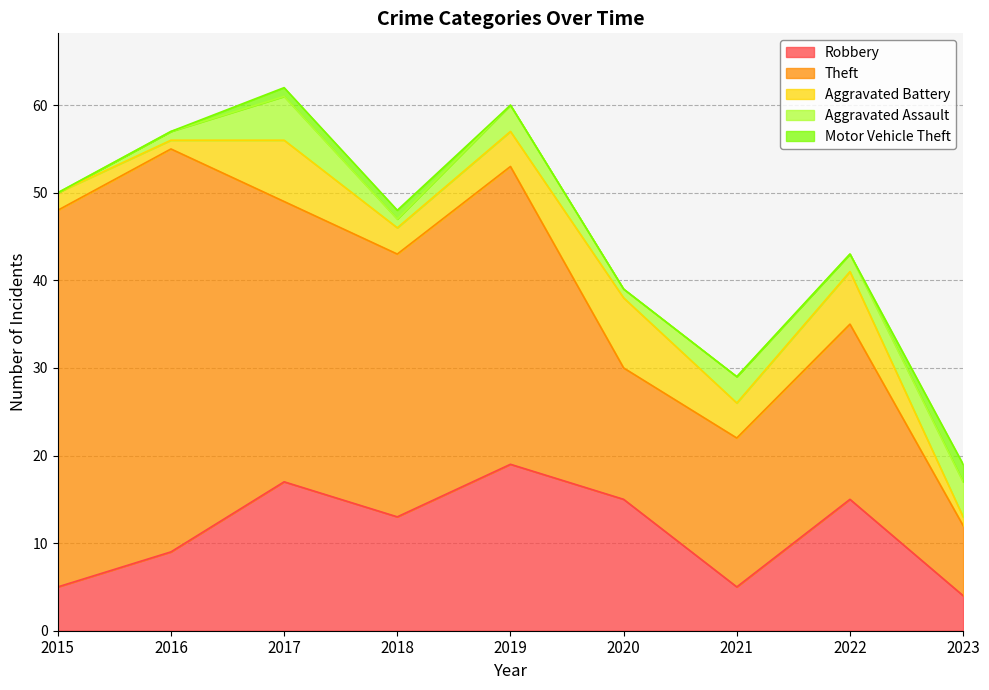

Reading left to right, what are all the values shown in this chart?

Robbery: 5	9	17	13	19	15	5	15	4
Theft: 43	46	32	30	34	15	17	20	8
Aggravated Battery: 2	1	7	3	4	8	4	6	1
Aggravated Assault: 0	1	5	1	3	1	3	2	4
Motor Vehicle Theft: 0	0	1	1	0	0	0	0	2